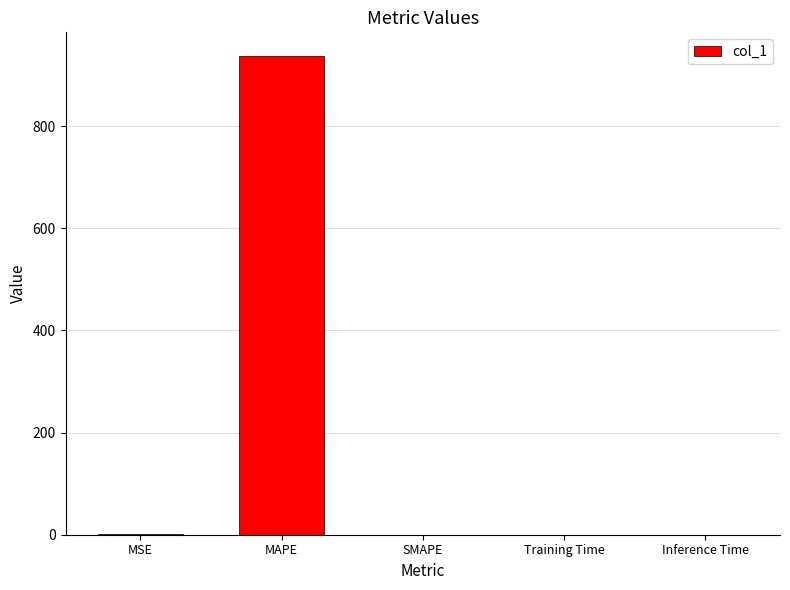

What is the sum of all values?

937.4